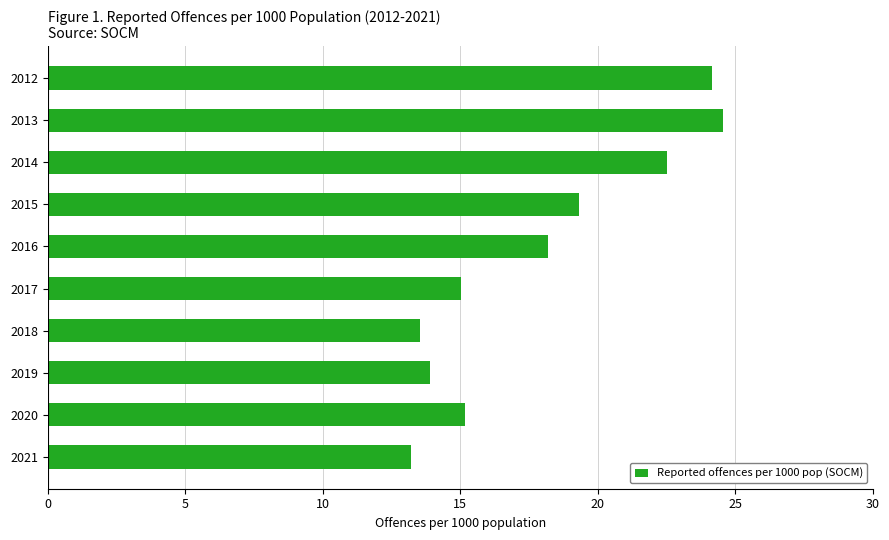

At which label is the value closest to 18?

2016